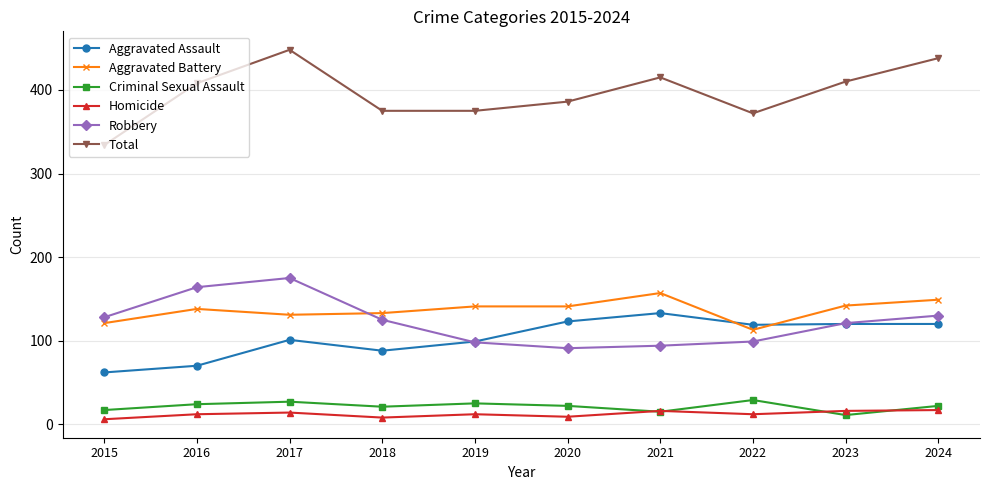

What is the spread (max minus min) of values at 2021?

400